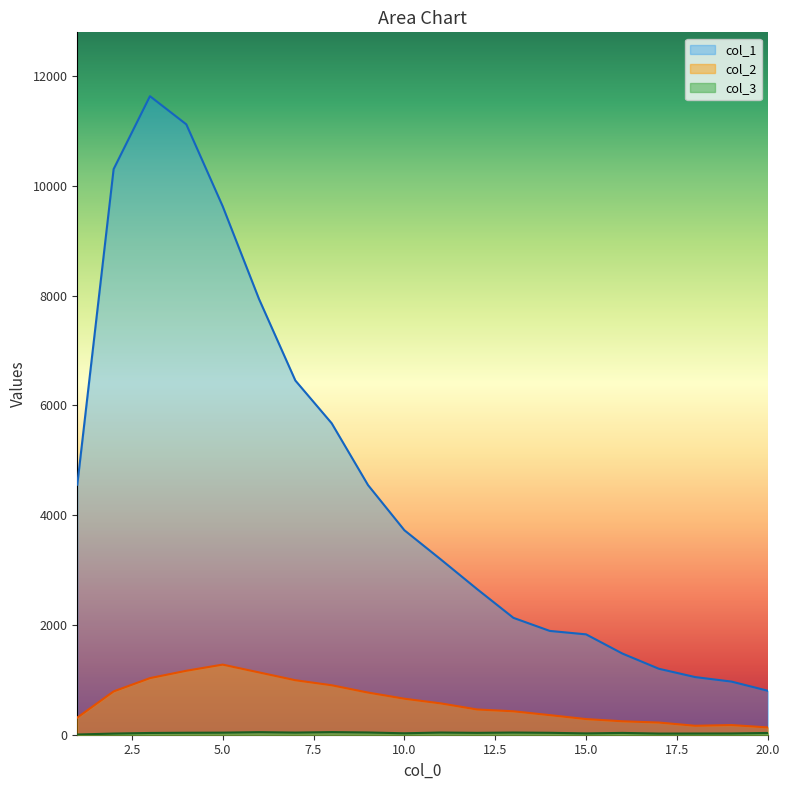

Read the col_3 value at 9, to the nearest 5.

40